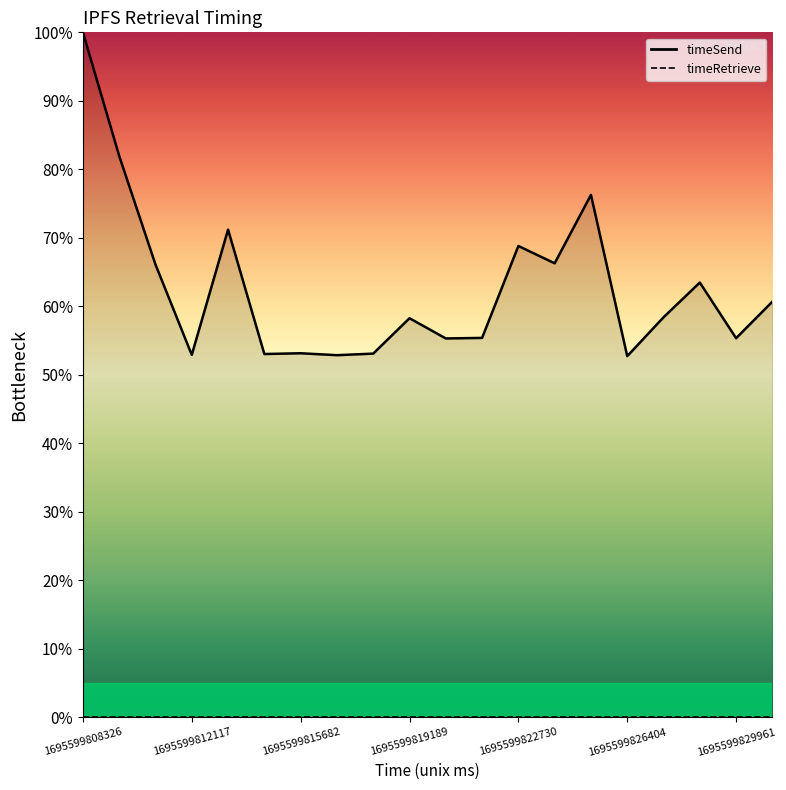

In timeSend, how many points are lower than both neighbors (excluding endpoints)?

7